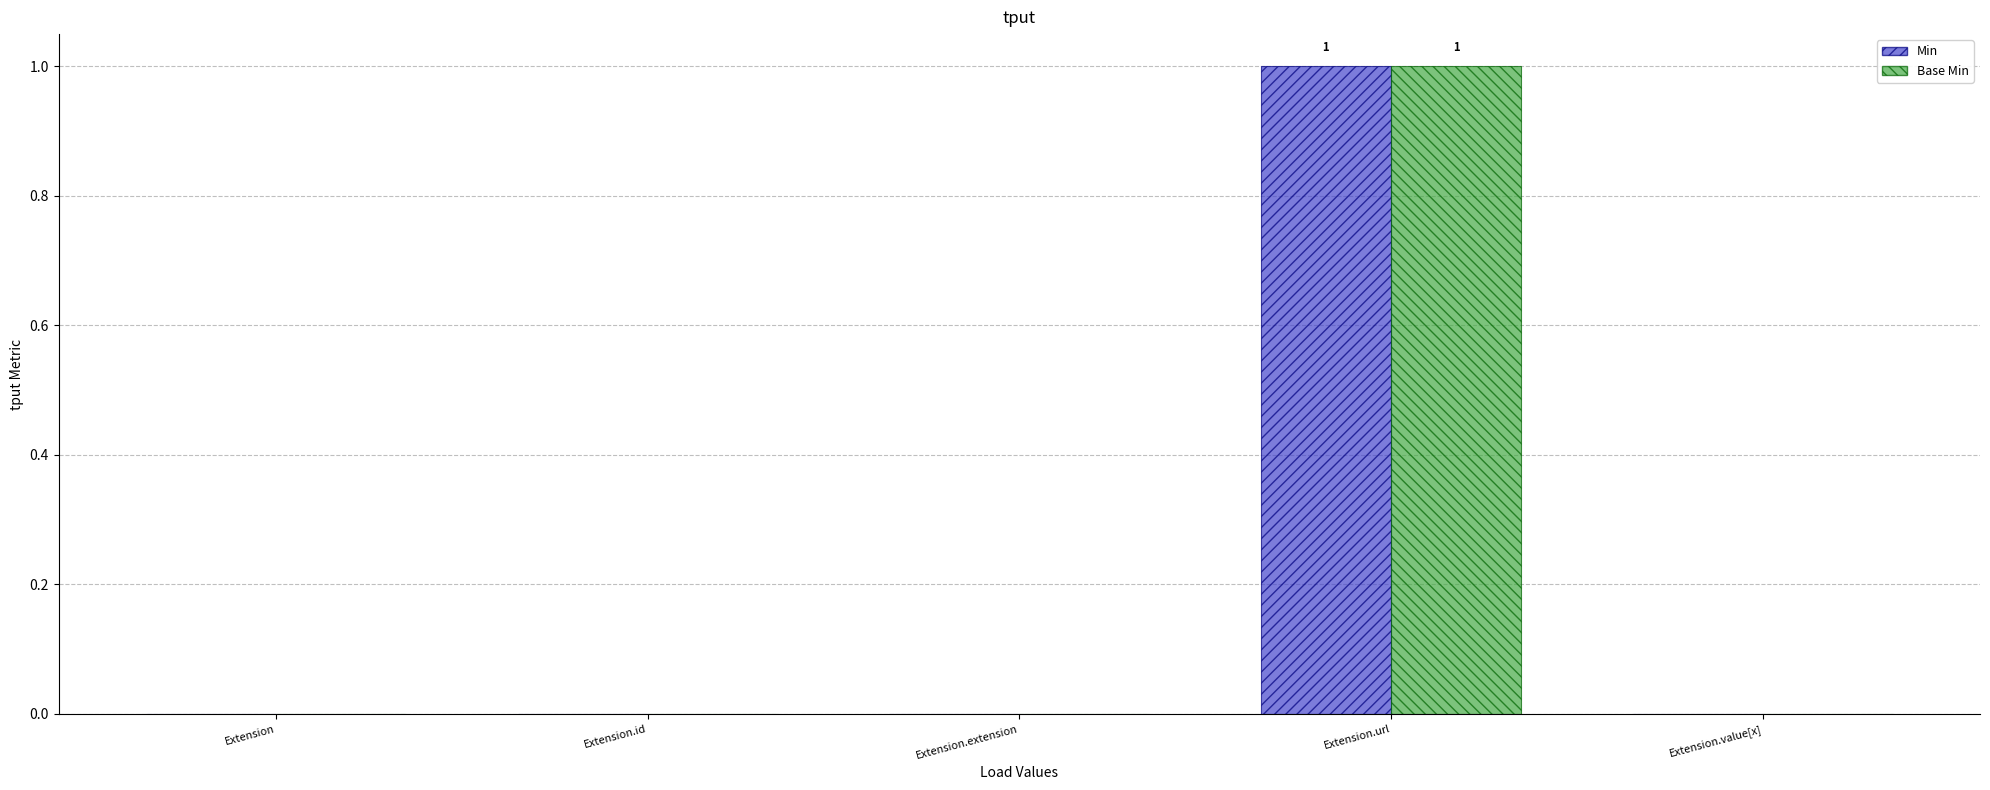

Are the bars grouped side by side (vs. stacked)?

Yes